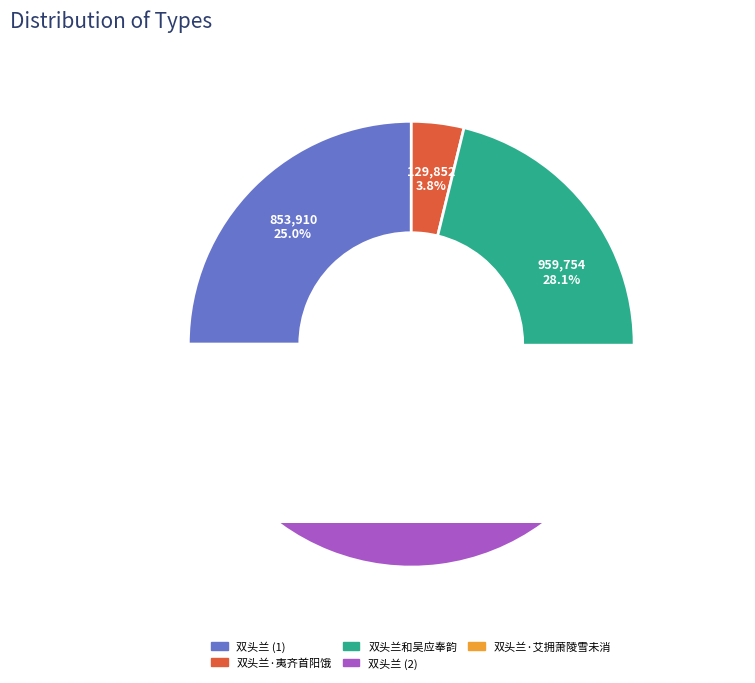

What is the smallest slice in the pie chart?

双头兰·夷齐首阳饿